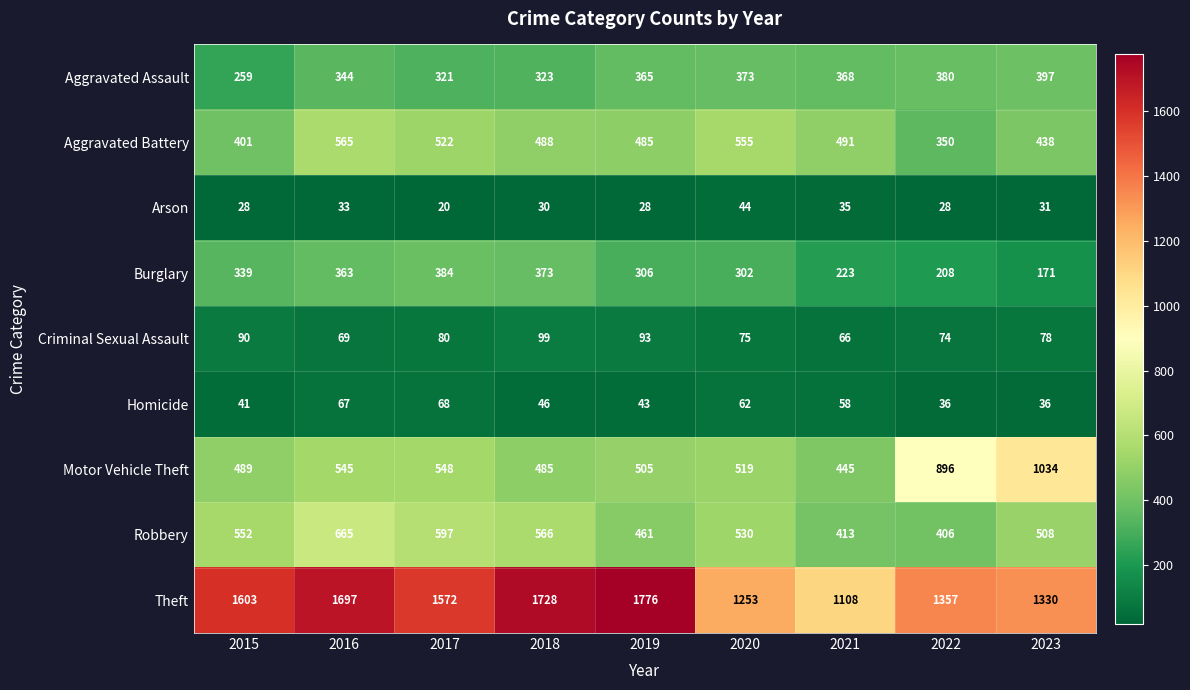

The Arson series shows 56 at 2021. True or false?

False